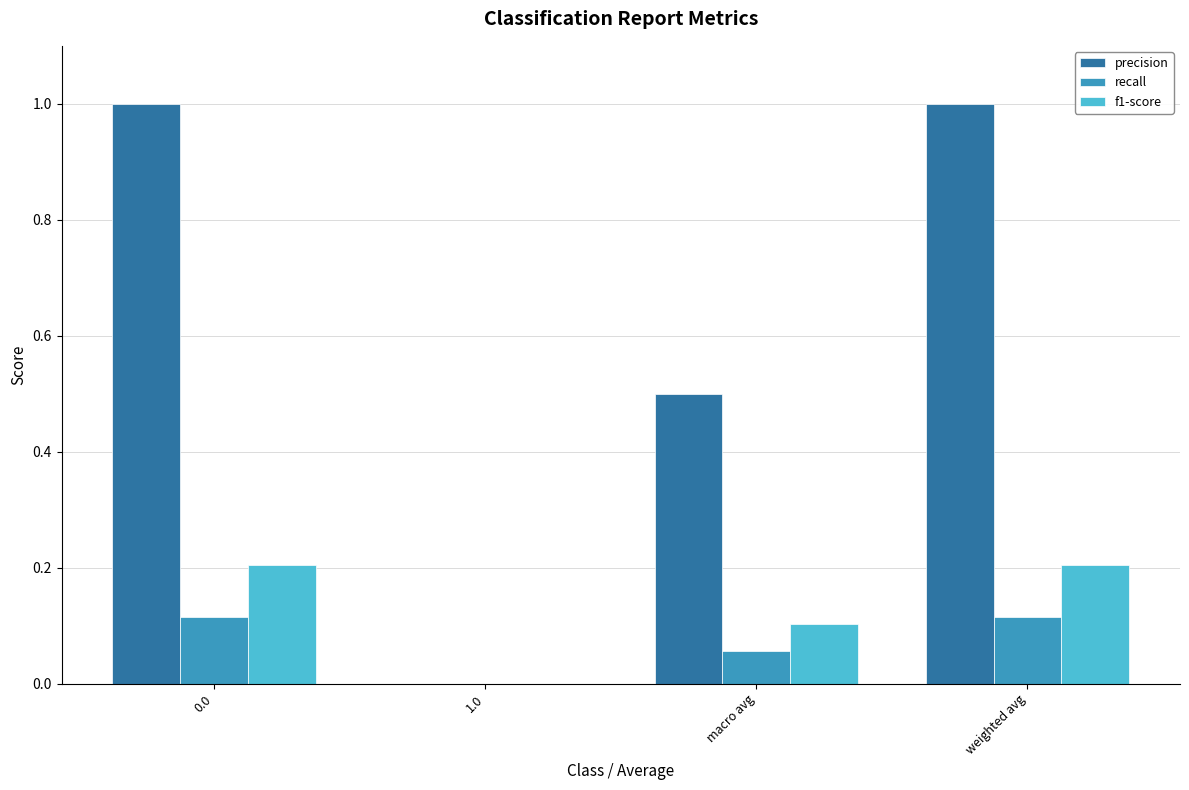

What is the sum of the precision values at 0.0 and weighted avg?

2.0